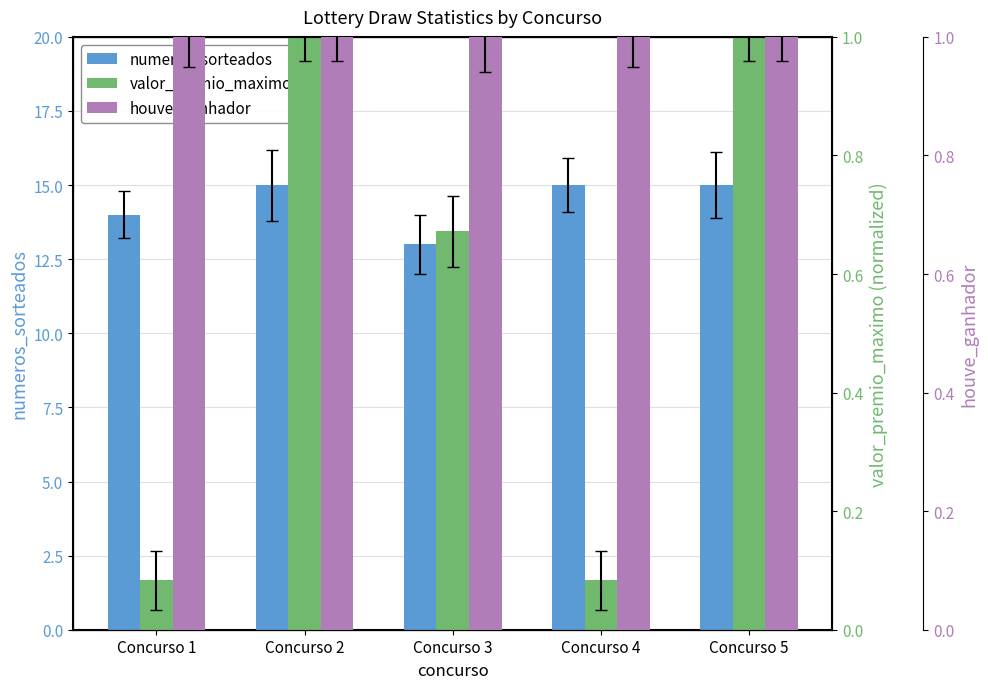

Reading left to right, list all the values displayed in this chart.

numeros_sorteados: Concurso 1=14.0	Concurso 2=15.0	Concurso 3=13.0	Concurso 4=15.0	Concurso 5=15.0
valor_premio_maximo: Concurso 1=0.1	Concurso 2=1.0	Concurso 3=0.7	Concurso 4=0.1	Concurso 5=1.0
houve_ganhador: Concurso 1=1.0	Concurso 2=1.0	Concurso 3=1.0	Concurso 4=1.0	Concurso 5=1.0